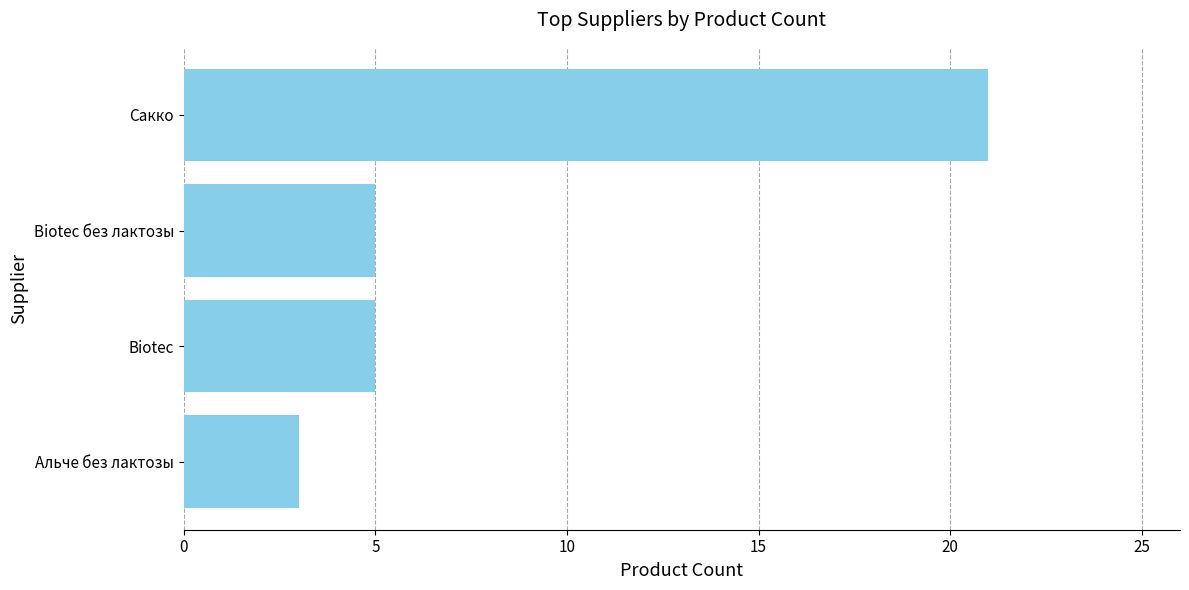

How many series are shown in this chart?

1